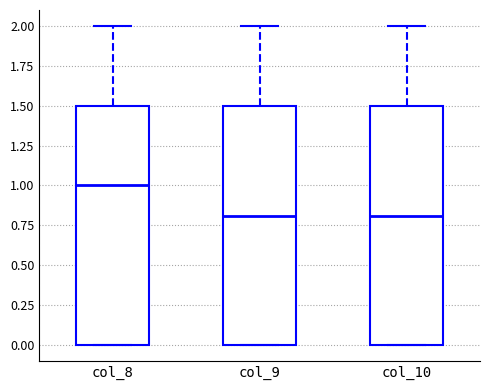

Reading left to right, read every box against the y-axis: the position of its median line, the range the box covers, and the ends of its whiskers. The values are not printed on the chart, so give them approximately, as read against the axis.

col_8: median 1.0, box 0.0 to 1.5, whiskers 0.0 to 2.0
col_9: median 0.8, box 0.0 to 1.5, whiskers 0.0 to 2.0
col_10: median 0.8, box 0.0 to 1.5, whiskers 0.0 to 2.0